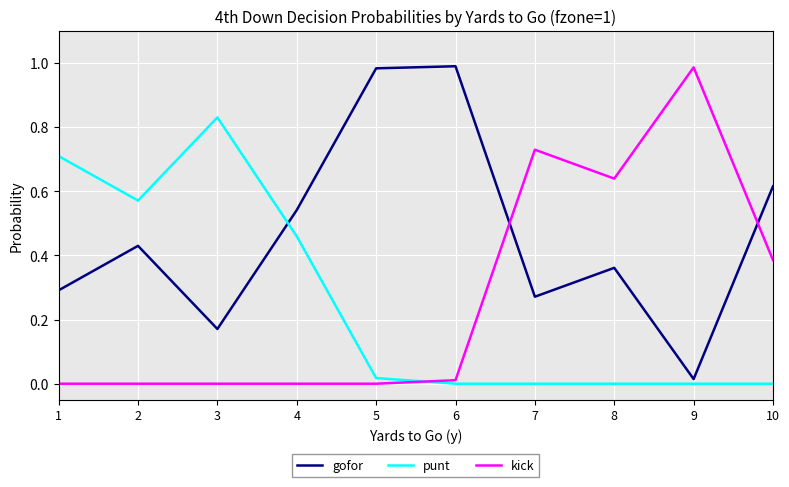

Is it true that gofor equals 0.9 at 10?

False